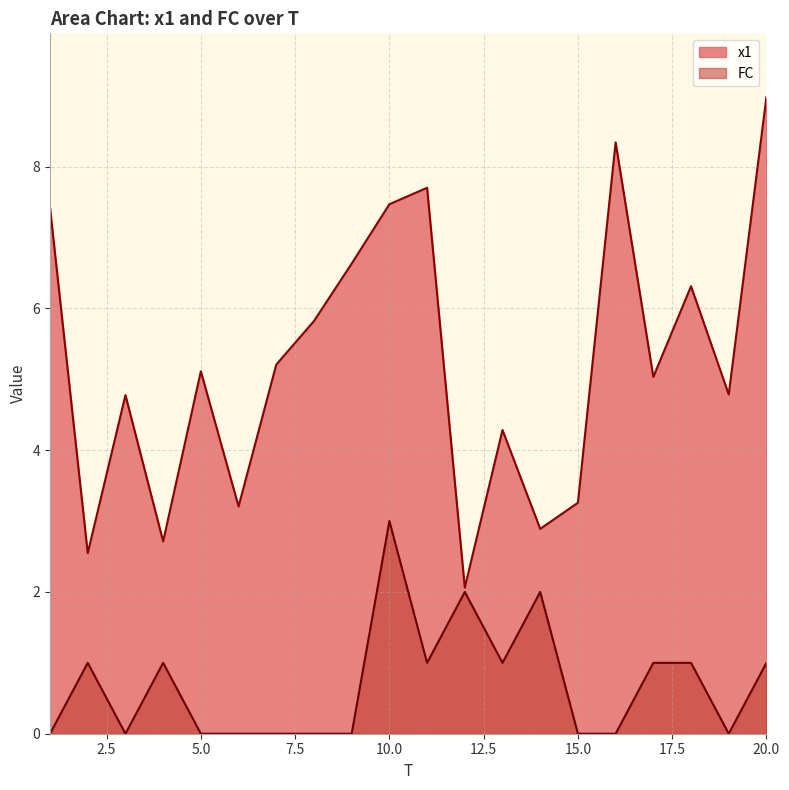

What are all the series names shown in the legend?

x1, FC